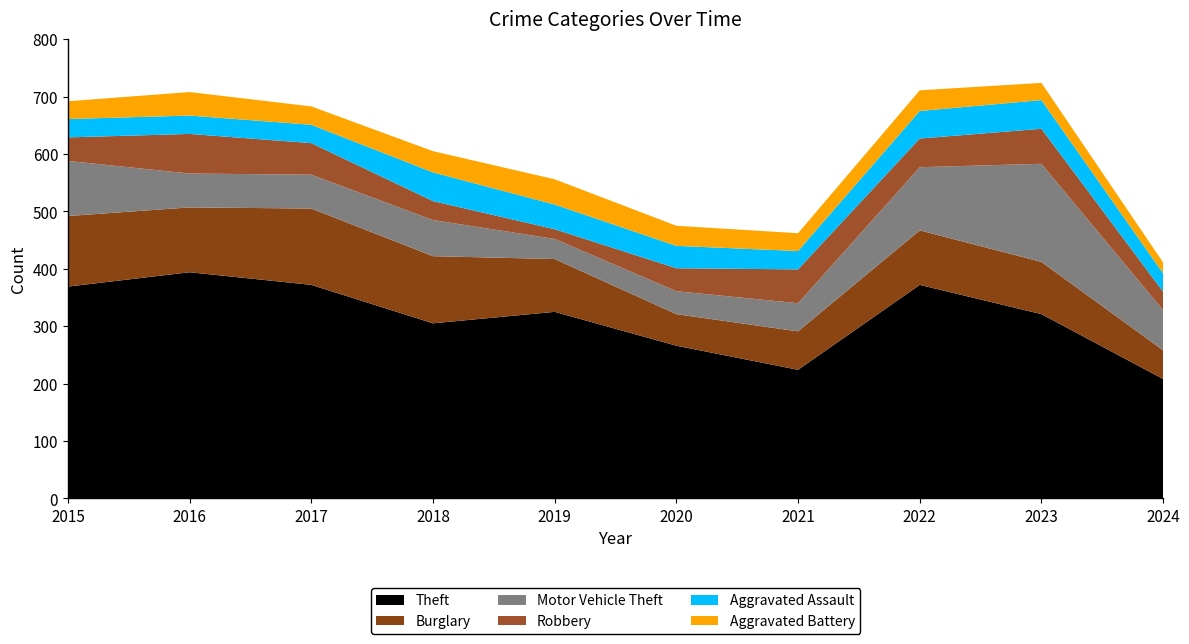

Reading left to right, transcribe all the data shown in this chart.

Theft: 369	394	372	305	325	266	224	372	321	208
Burglary: 123	113	133	117	92	55	67	95	91	50
Motor Vehicle Theft: 96	59	59	63	35	40	49	110	171	70
Robbery: 41	69	55	33	17	40	59	50	61	32
Aggravated Assault: 32	32	32	50	43	39	32	48	50	32
Aggravated Battery: 31	41	32	37	44	35	31	36	30	19